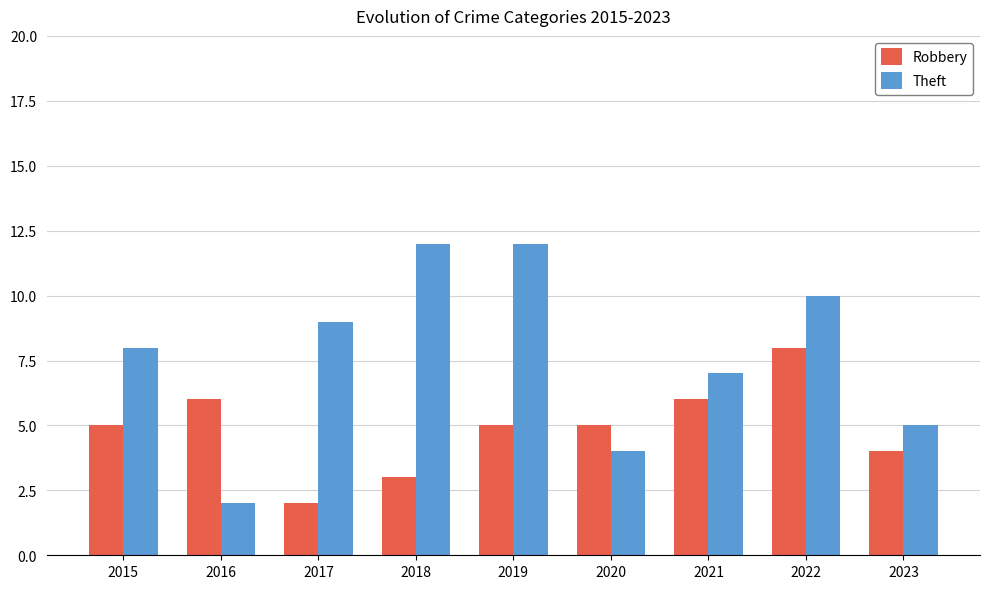

How many bars are there in each group?

2